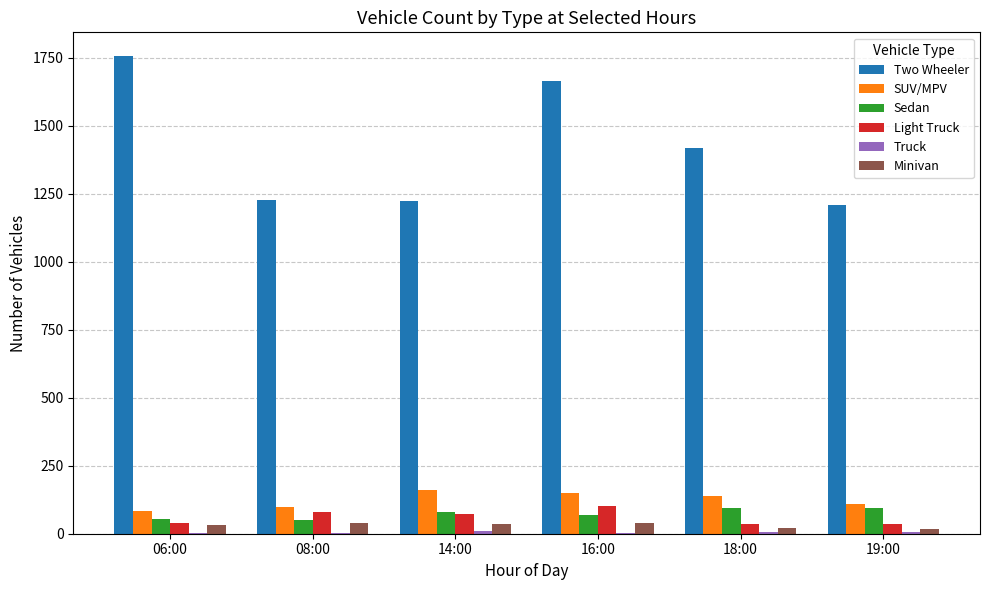

The SUV/MPV series shows 108 at 19:00. True or false?

True